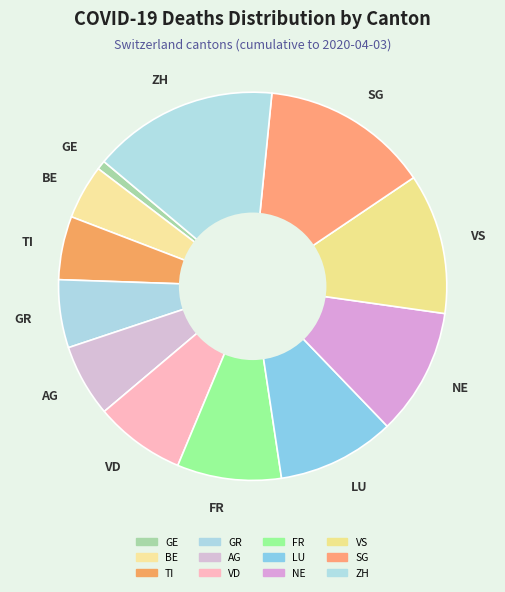

Does any single category account for the majority?

No